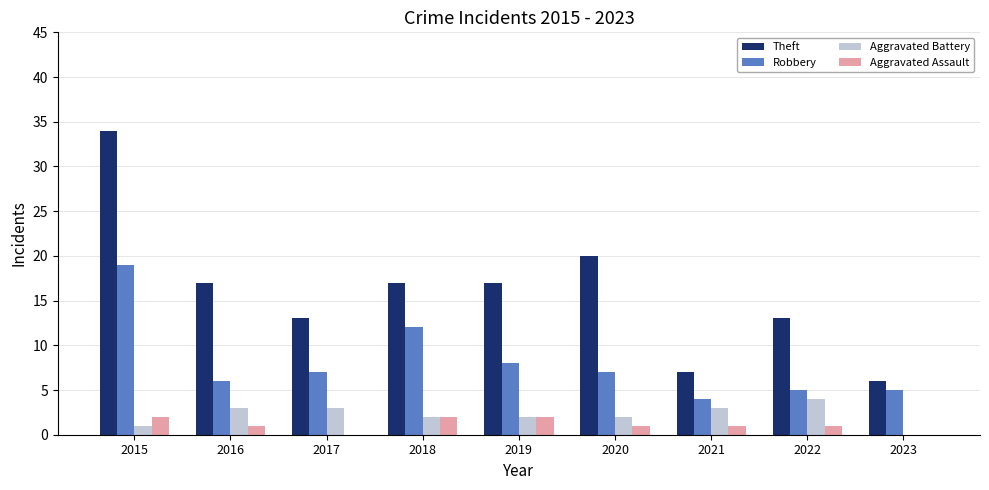

Reading right to left, what are all the values shown in this chart?

Theft: 6	13	7	20	17	17	13	17	34
Robbery: 5	5	4	7	8	12	7	6	19
Aggravated Battery: 0	4	3	2	2	2	3	3	1
Aggravated Assault: 0	1	1	1	2	2	0	1	2